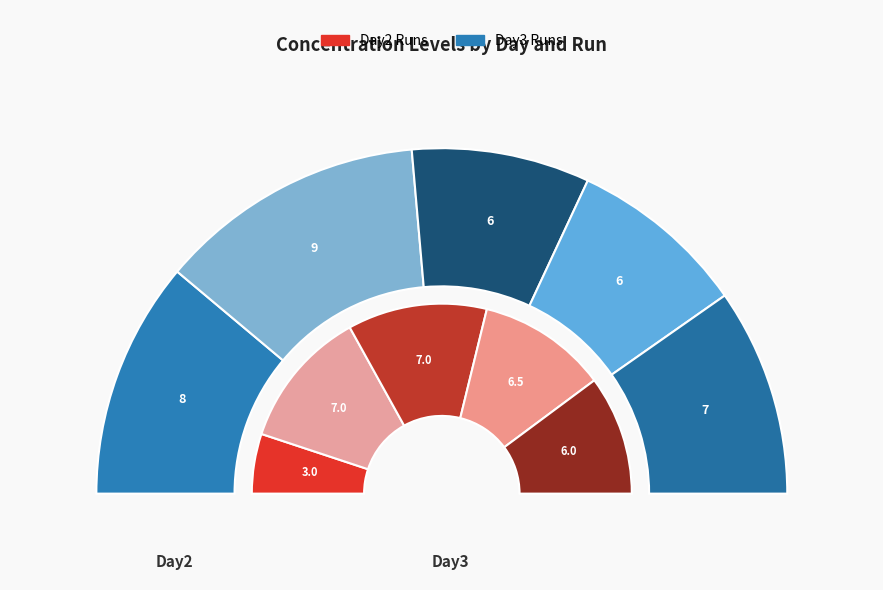

At 1, list the series in order from largest to smallest.

Day3 Runs, Day2 Runs